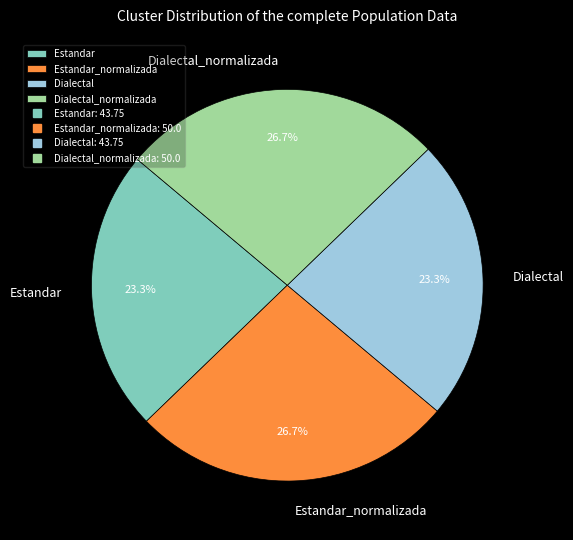

Count the number of slices in the pie.

4